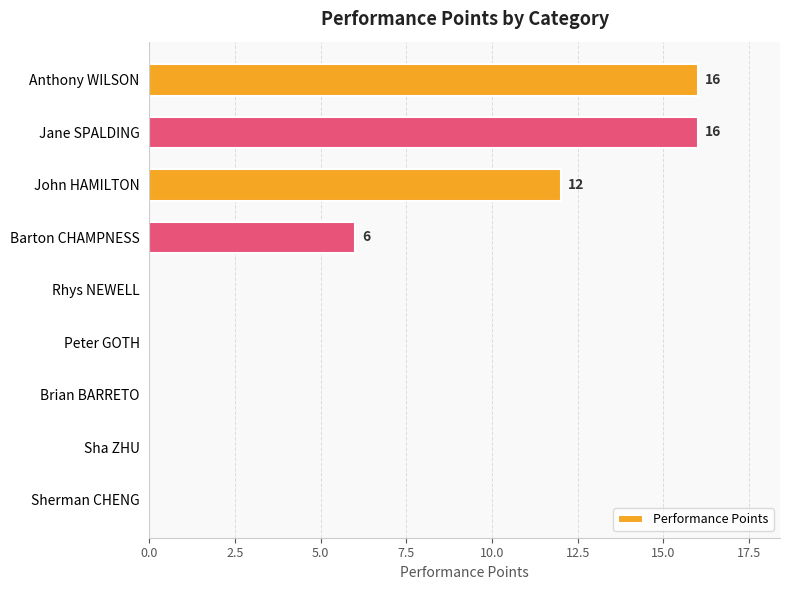

Between Jane SPALDING and Rhys NEWELL, which is larger?

Jane SPALDING